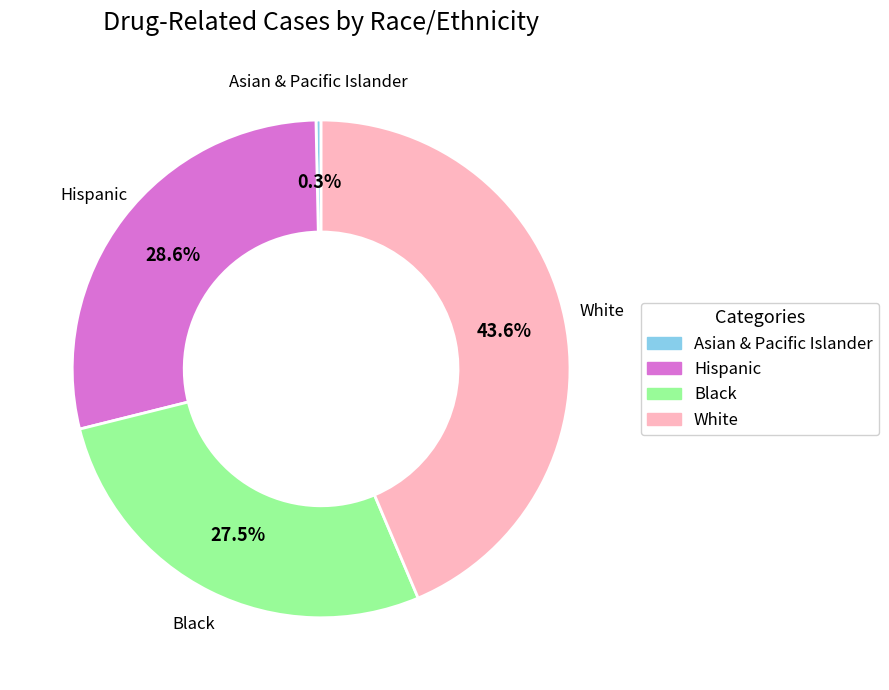

To the nearest percent, what is the difference between the largest and smallest slice percentages?

43%